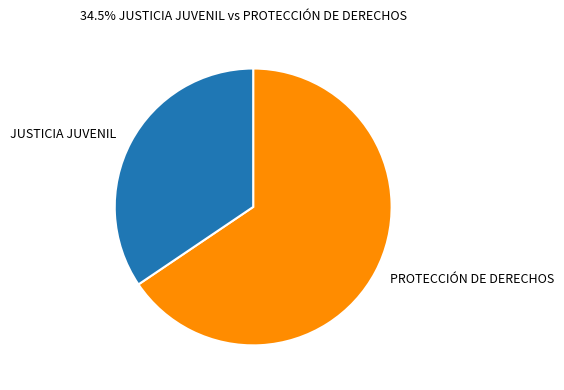

Which slice is the smallest?

JUSTICIA JUVENIL